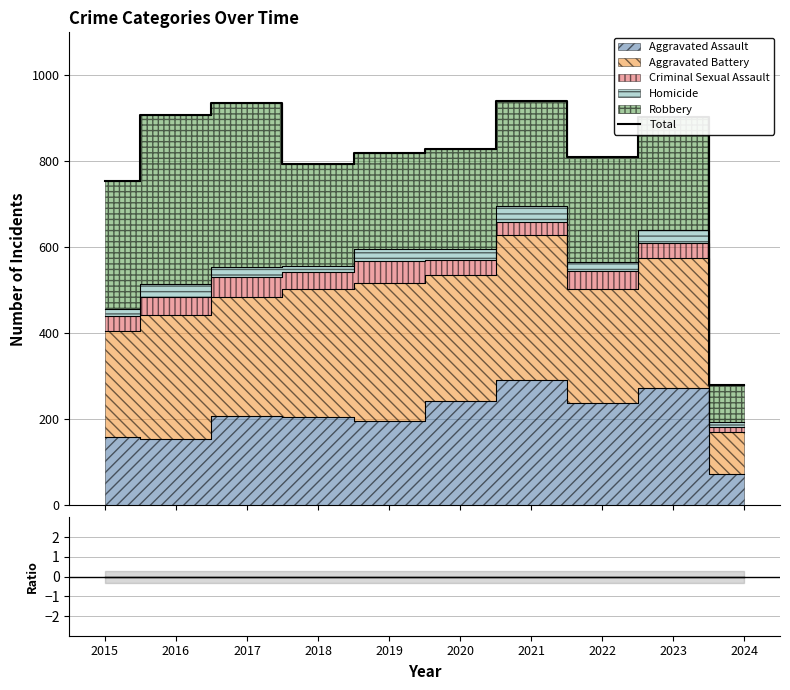

List the labels in order of value, largest first.

2021, 2017, 2016, 2023, 2020, 2019, 2022, 2018, 2015, 2024